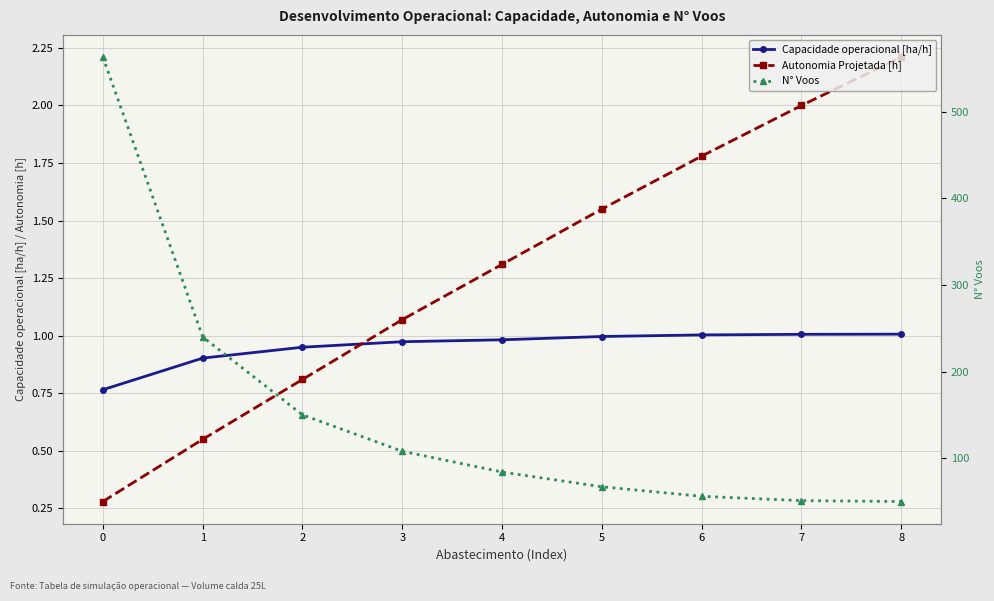

What is the sum of all N° Voos values?

1369.0